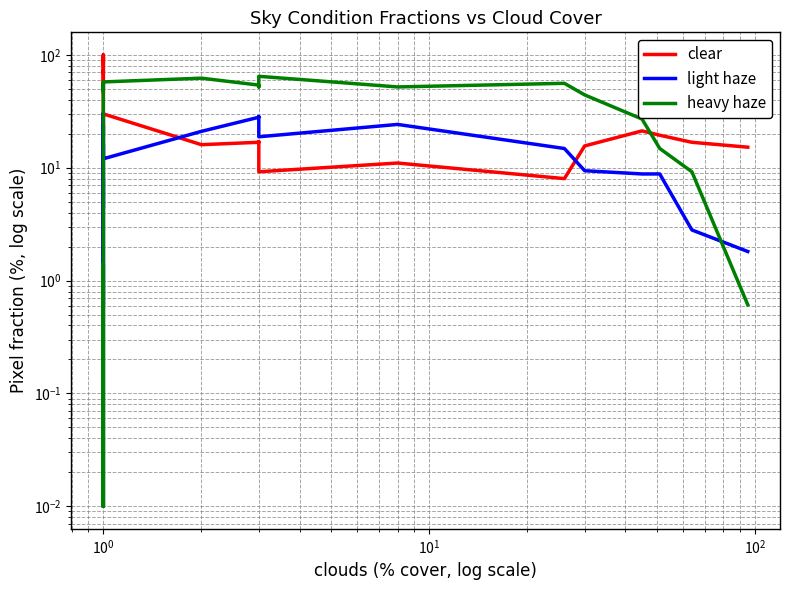

What is the difference between the maximum and second lowest values in the clear series?

90.8